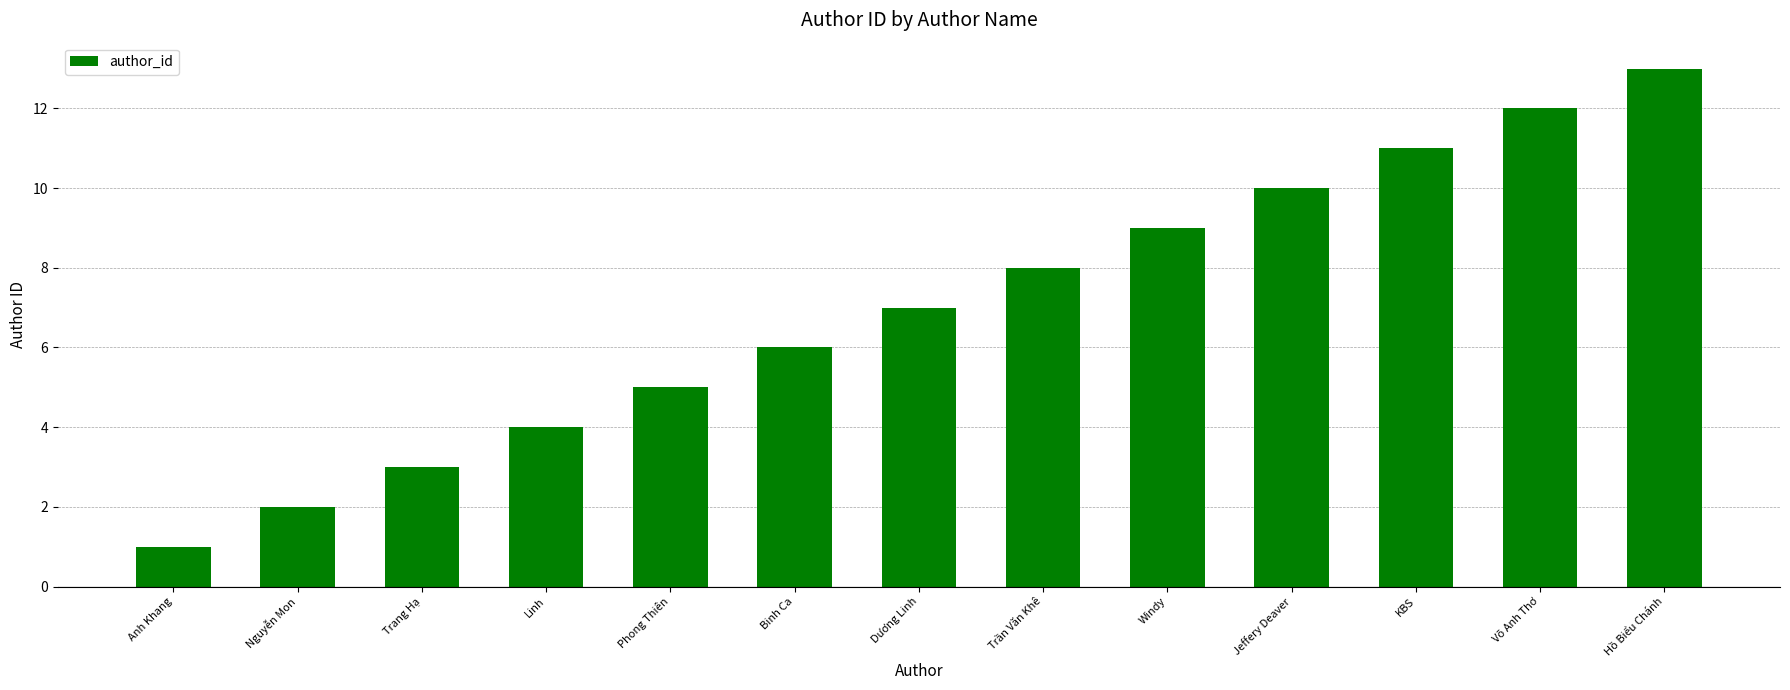

What is the label of the 4th bar from the right?

Jeffery Deaver